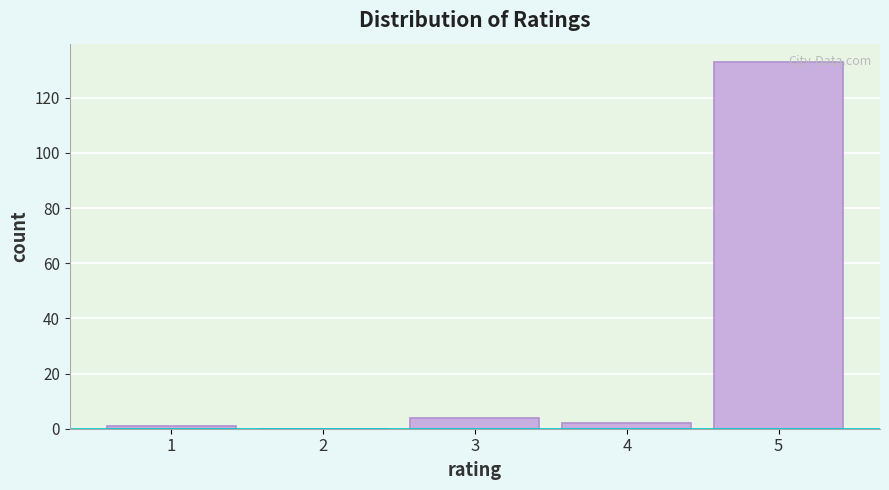

How tall is the bar that spans 4.5 to 5.5 on the x-axis? The values are not printed on the chart, so give them approximately, as read against the axis.

134